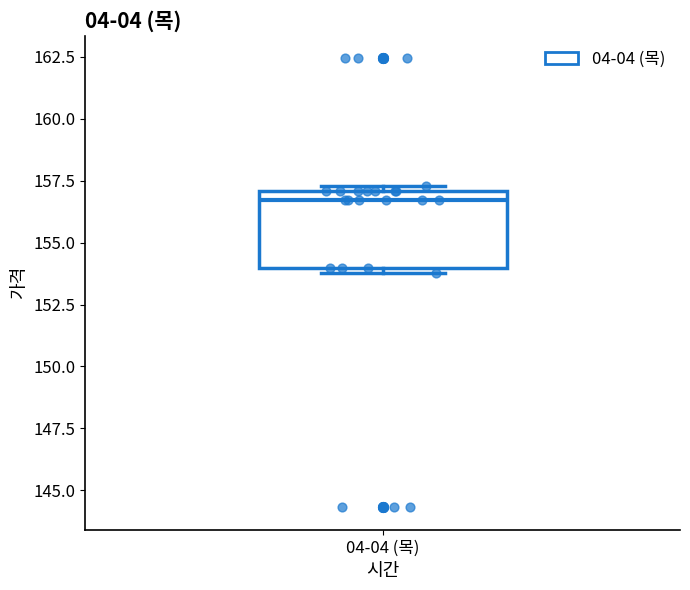

Transcribe this box plot: give where the median line is, the range the box spans, and where the two whiskers end, as read against the y-axis. The values are not printed on the chart, so give them approximately, as read against the axis.

median 156.5, box 154.0 to 157.0, whiskers 154.0 (just below the box's lower edge) to 157.5